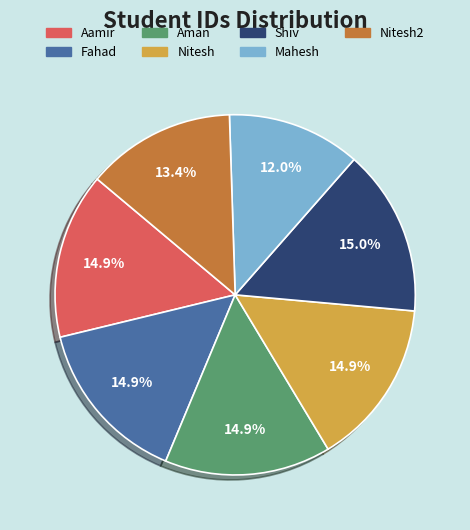

Is it true that Fahad is 15% of the pie?

True